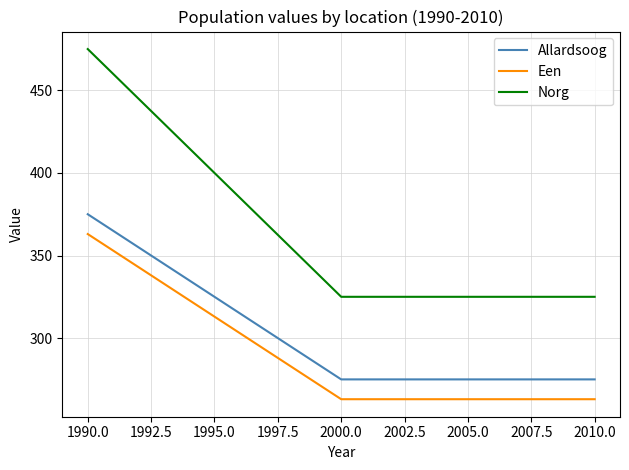

What is the difference between the maximum and second lowest values in the Allardsoog series?

100